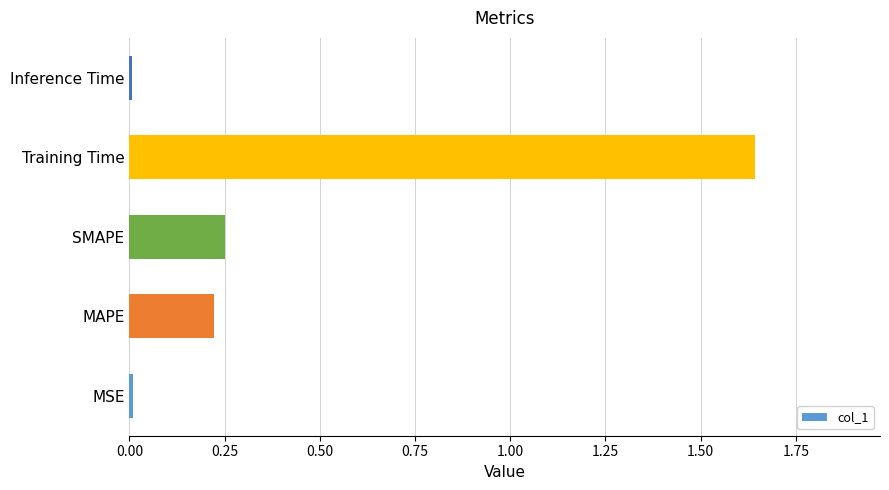

Which label corresponds to the largest value in the chart?

Training Time